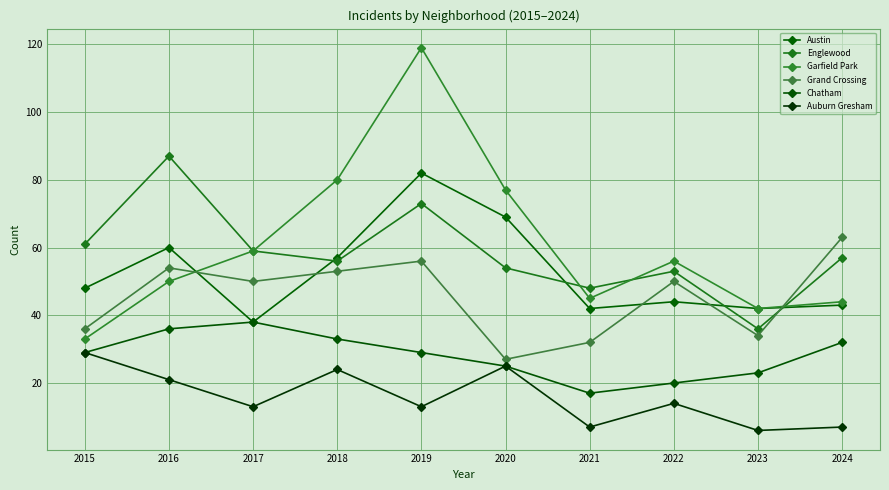

True or false: Chatham and Auburn Gresham cross at least once.

False